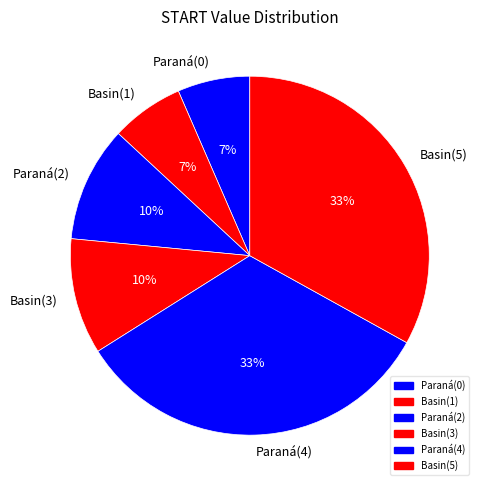

Between Basin(5) and Paraná(2), which is larger?

Basin(5)